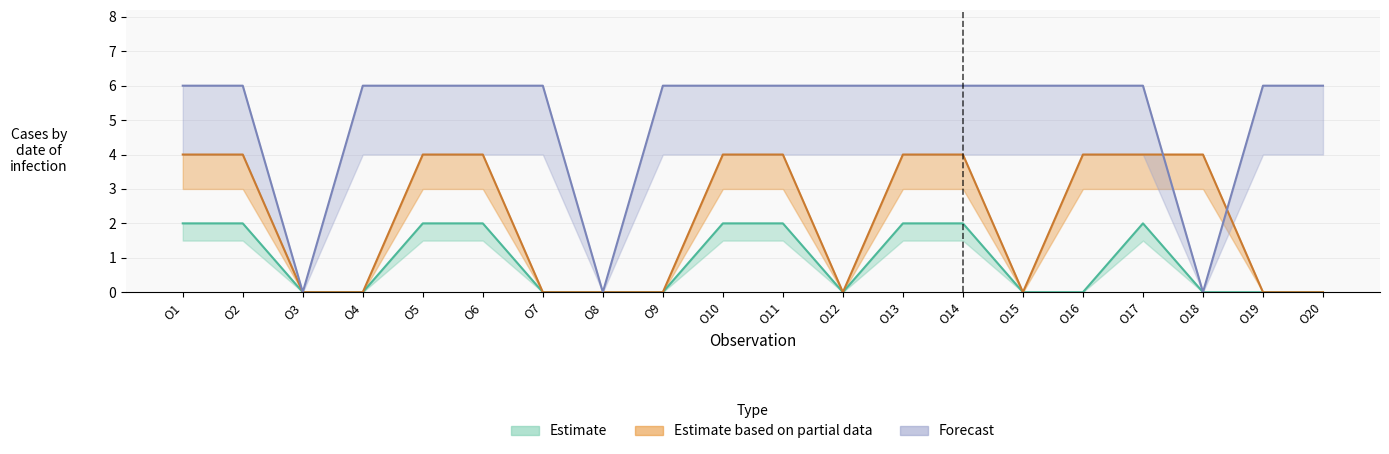

What is the value of the V3 point at the 6th from the left?

6